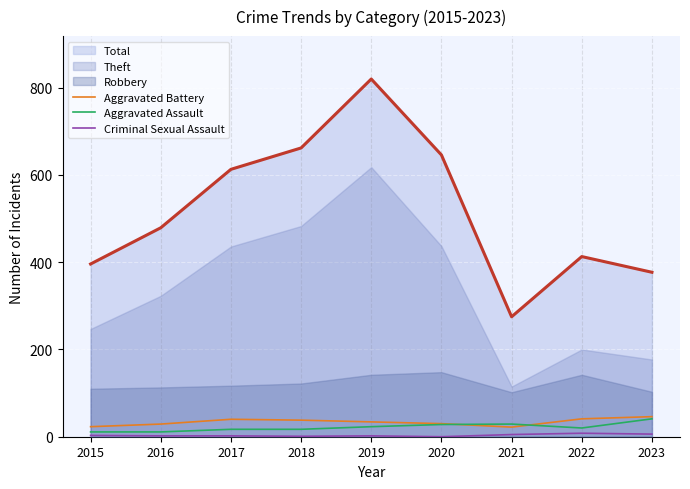

In Aggravated Battery, how many points are lower than both neighbors (excluding endpoints)?

1